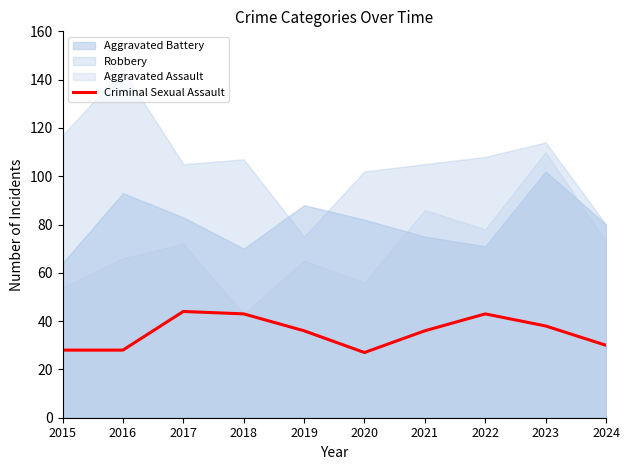

List the labels in order of value, smallest first.

2020, 2015, 2016, 2024, 2019, 2021, 2023, 2018, 2022, 2017